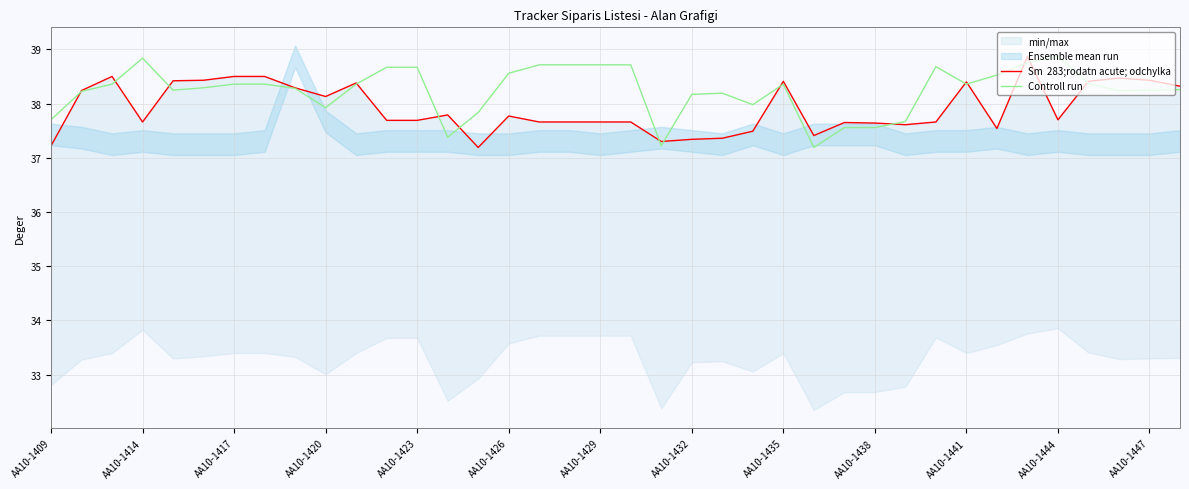

Is it true that Controll run equals 38.2 at AA10-1432?

True